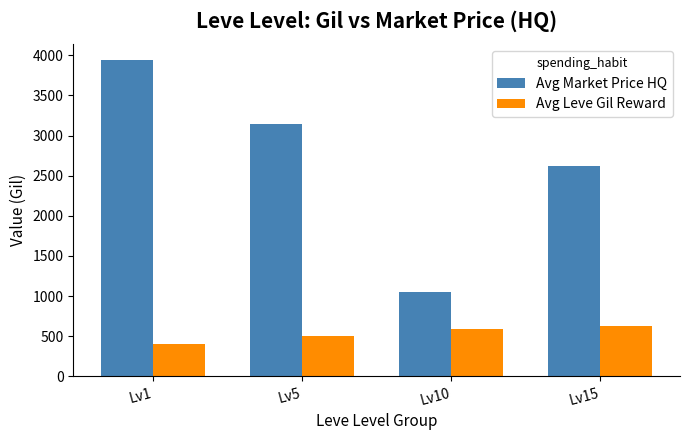

What is the average value of the Avg Market Price HQ series?

2693